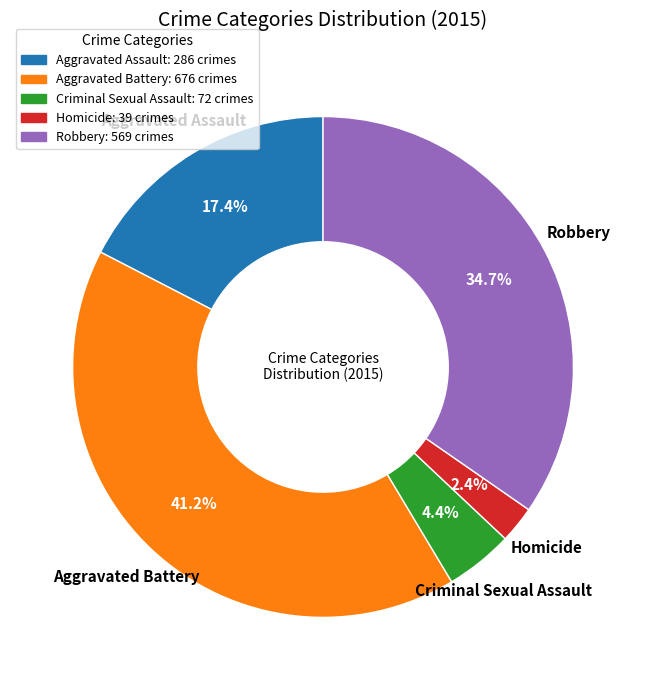

To the nearest percent, what percentage of the pie is Criminal Sexual Assault?

4%